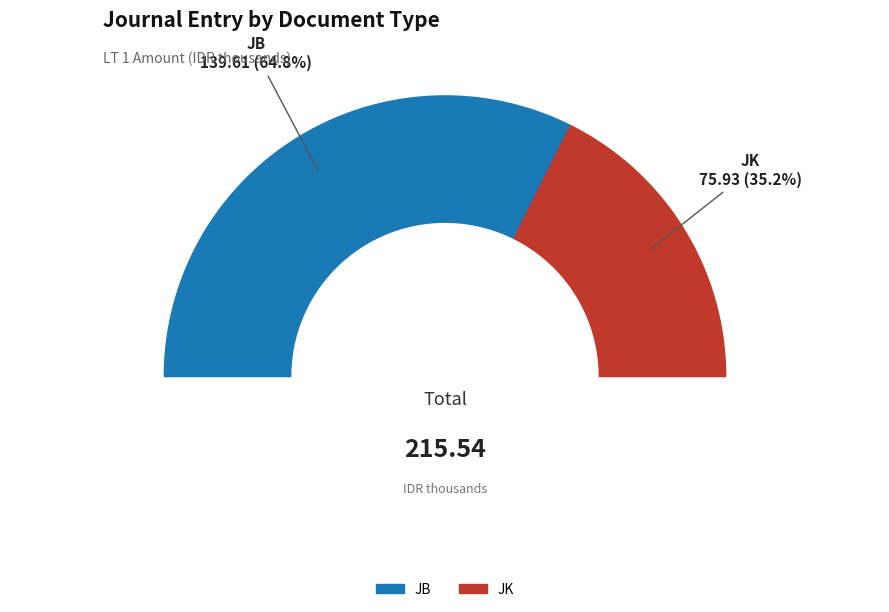

How many slices are in this pie chart?

2